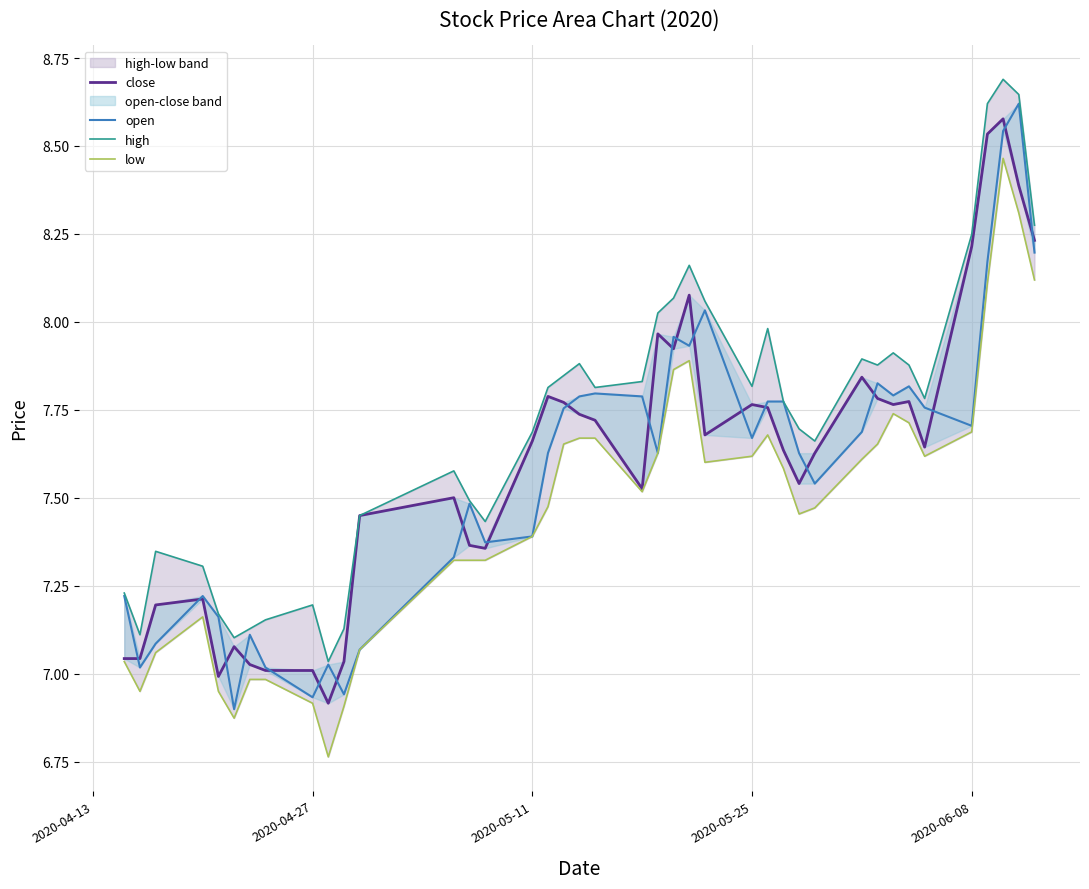

Reading right to left, extract all data points from this chart.

close: 8.2	8.4	8.6	8.5	8.2	7.6	7.8	7.8	7.8	7.8	7.6	7.5	7.6	7.8	7.8	7.7	8.1	7.9	8.0	7.5	7.7	7.7	7.8	7.8	7.7	7.4	7.4	7.5	7.4	7.0	6.9	7.0	7.0	7.0	7.1	7.0	7.2	7.2	7.0	7.0
open: 8.2	8.6	8.5	8.2	7.7	7.8	7.8	7.8	7.8	7.7	7.5	7.6	7.8	7.8	7.7	8.0	7.9	8.0	7.6	7.8	7.8	7.8	7.8	7.6	7.4	7.4	7.5	7.3	7.1	6.9	7.0	6.9	7.0	7.1	6.9	7.2	7.2	7.1	7.0	7.2
high: 8.3	8.6	8.7	8.6	8.2	7.8	7.9	7.9	7.9	7.9	7.7	7.7	7.8	8.0	7.8	8.1	8.2	8.1	8.0	7.8	7.8	7.9	7.8	7.8	7.7	7.4	7.5	7.6	7.4	7.1	7.0	7.2	7.2	7.1	7.1	7.2	7.3	7.3	7.1	7.2
low: 8.1	8.3	8.5	8.1	7.7	7.6	7.7	7.7	7.7	7.6	7.5	7.5	7.6	7.7	7.6	7.6	7.9	7.9	7.6	7.5	7.7	7.7	7.7	7.5	7.4	7.3	7.3	7.3	7.1	6.9	6.8	6.9	7.0	7.0	6.9	7.0	7.2	7.1	7.0	7.0